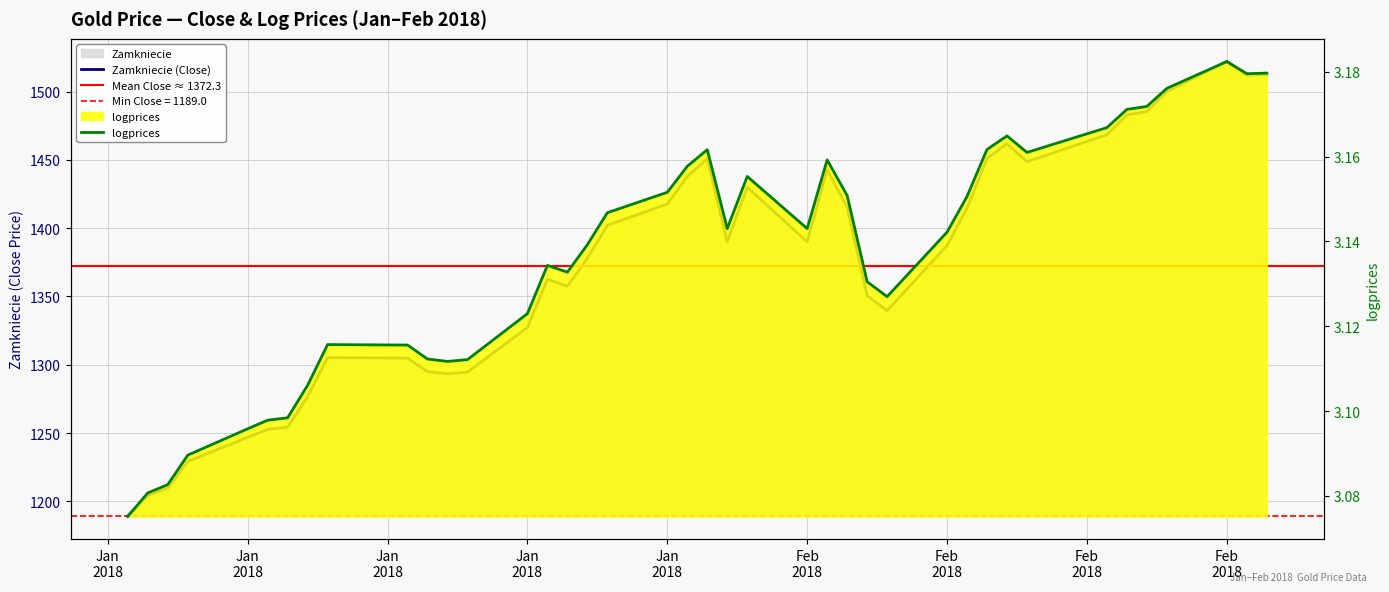

Rank the series by their average value, from lowest to highest.

logprices, Zamkniecie